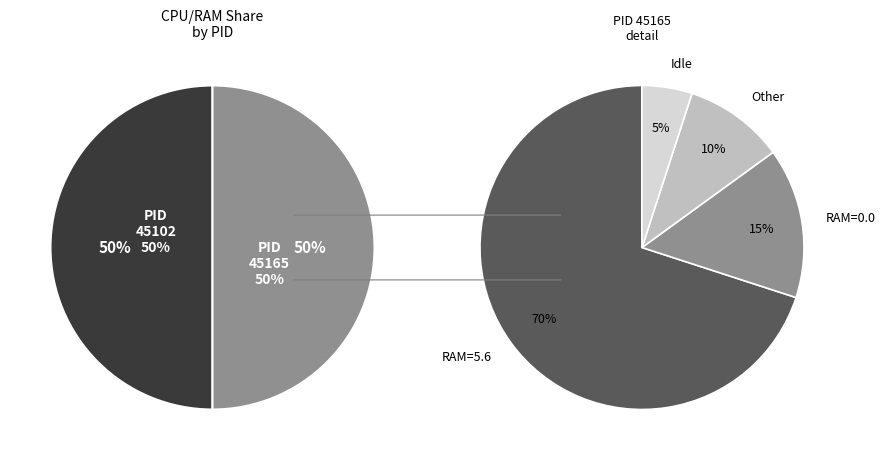

Is there a majority slice in this chart?

Yes